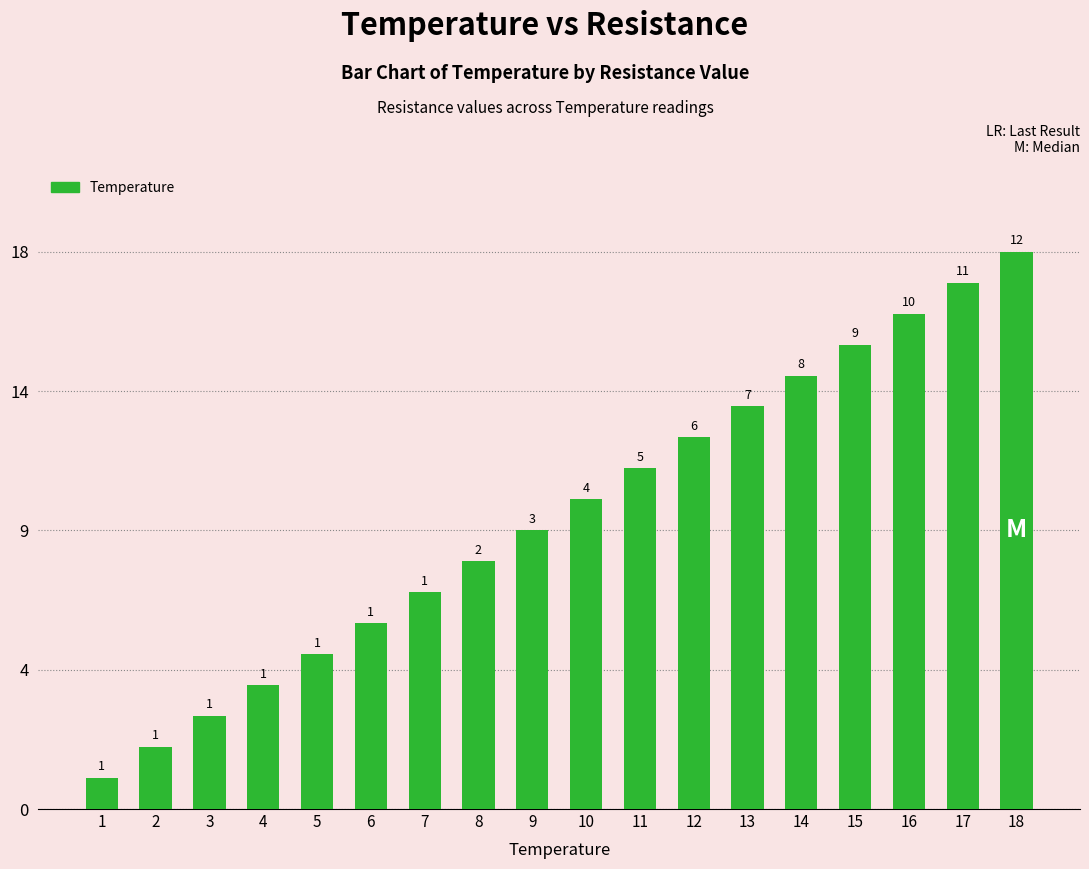

What is the value of the 12th bar from the left?

12